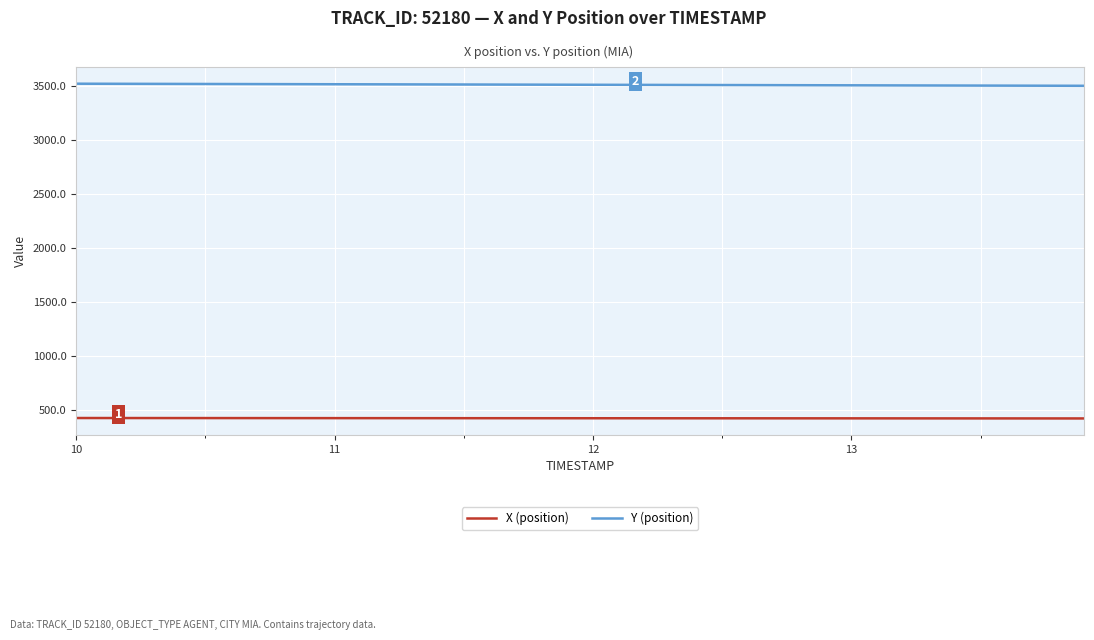

What is the sum of all Y (position) values?

140360.0